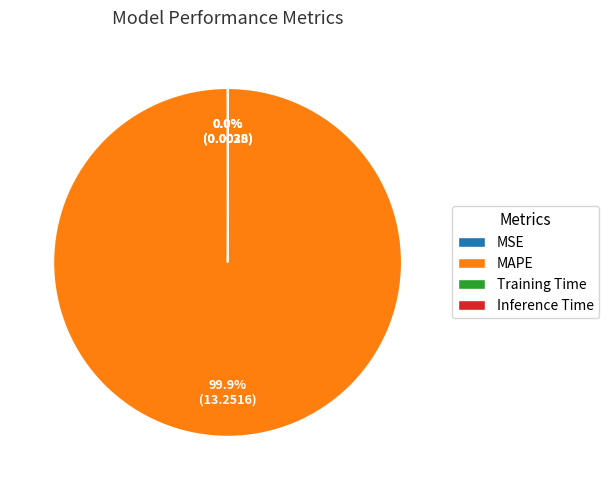

To the nearest percent, what is the difference between the largest and smallest slice percentages?

100%